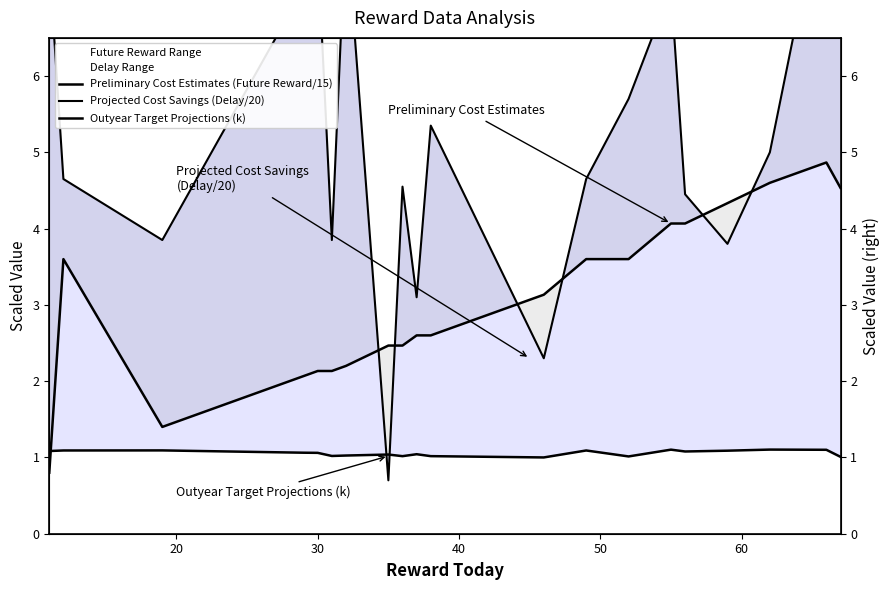

Is the value of Projected Cost Savings (Delay/20) at 9 greater than the value of Outyear Target Projections (k) at 20?

Yes